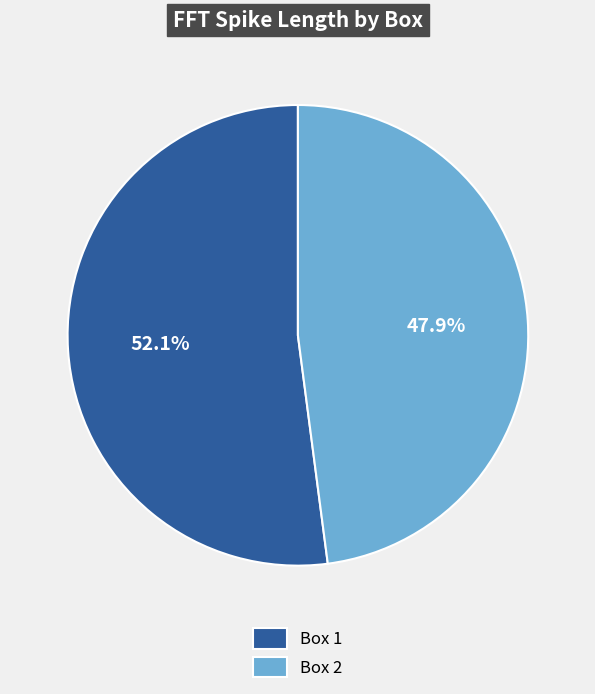

Does Box 2 account for over 50% of the chart?

No